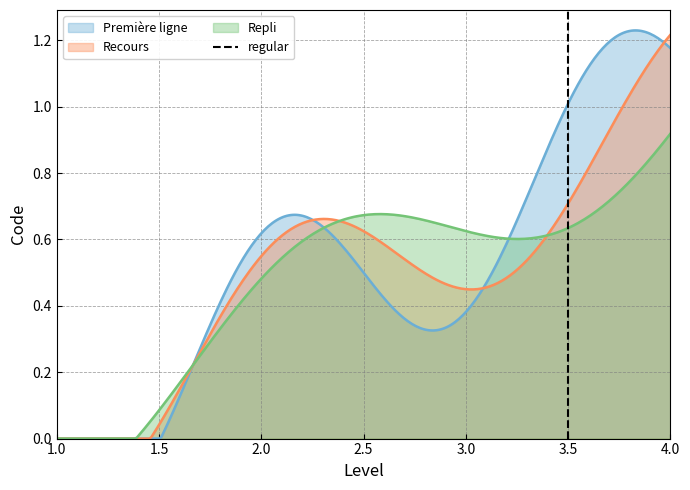

What is the difference between the maximum and minimum values?

1